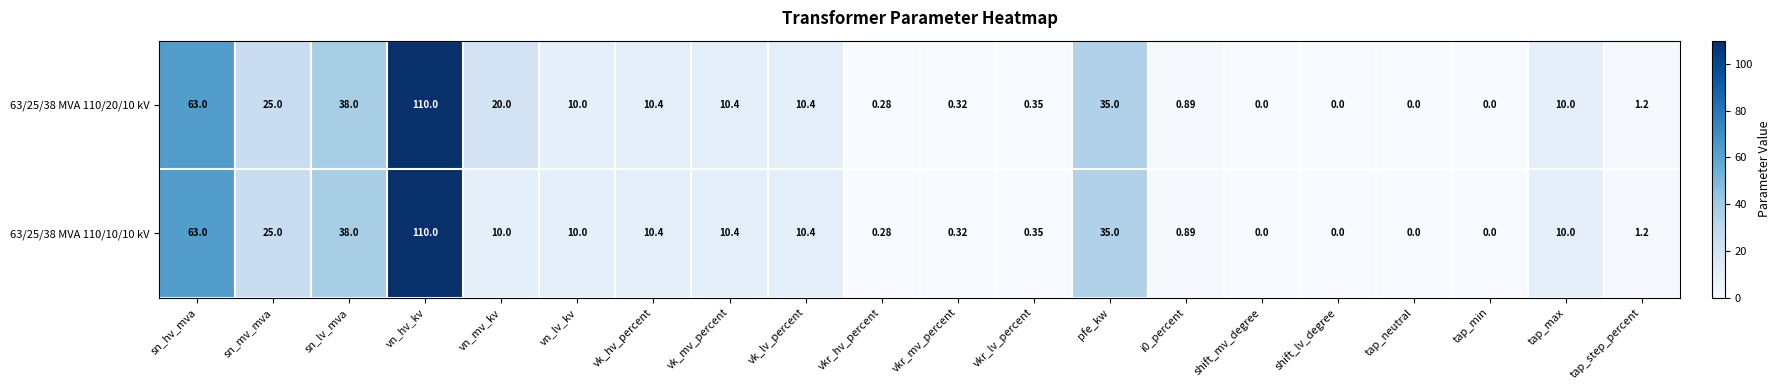

Where does the 63/25/38 MVA 110/20/10 kV series first go above 10?

sn_hv_mva